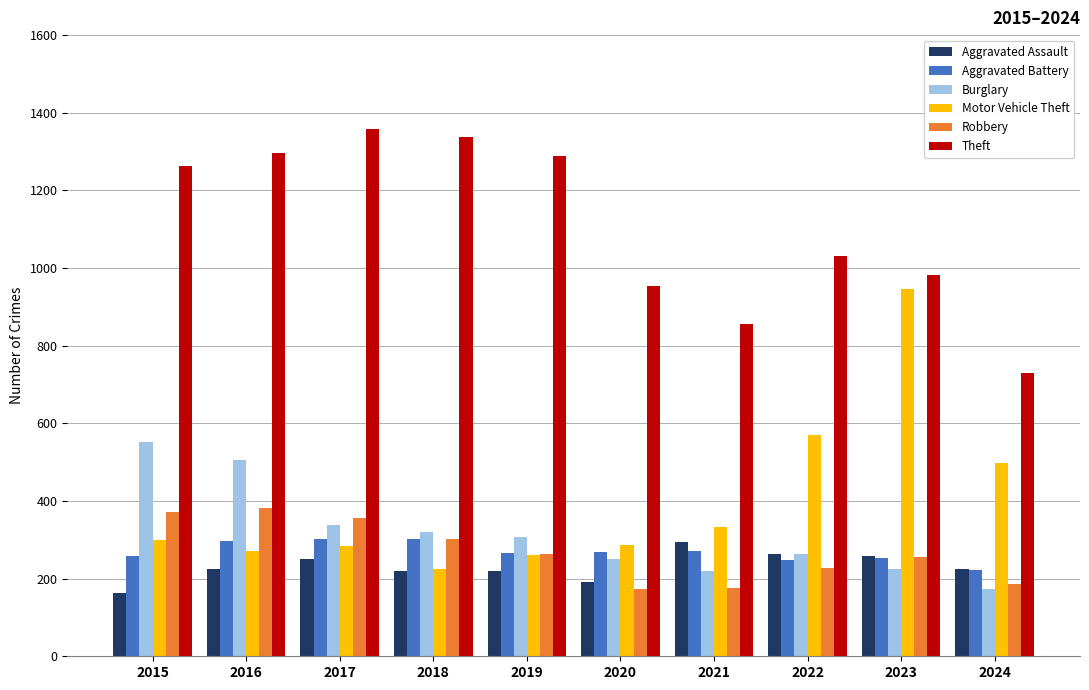

What value does the Aggravated Assault series have at 2019?

220